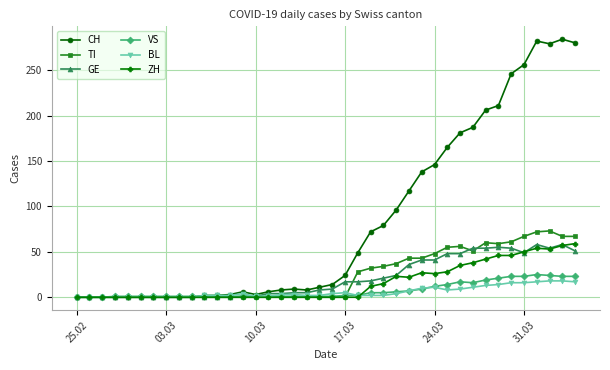

Does the chart have visible grid lines?

Yes